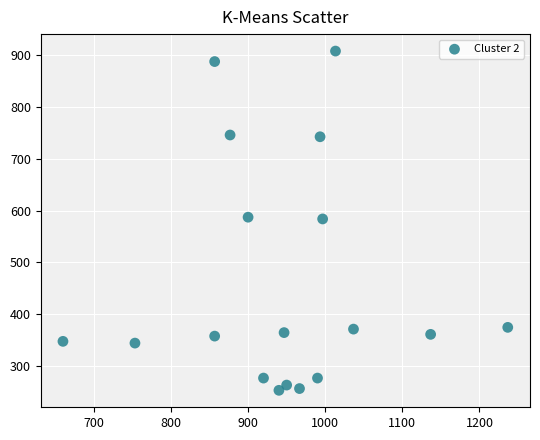

What is the range of X values (max minus min)?

576.7